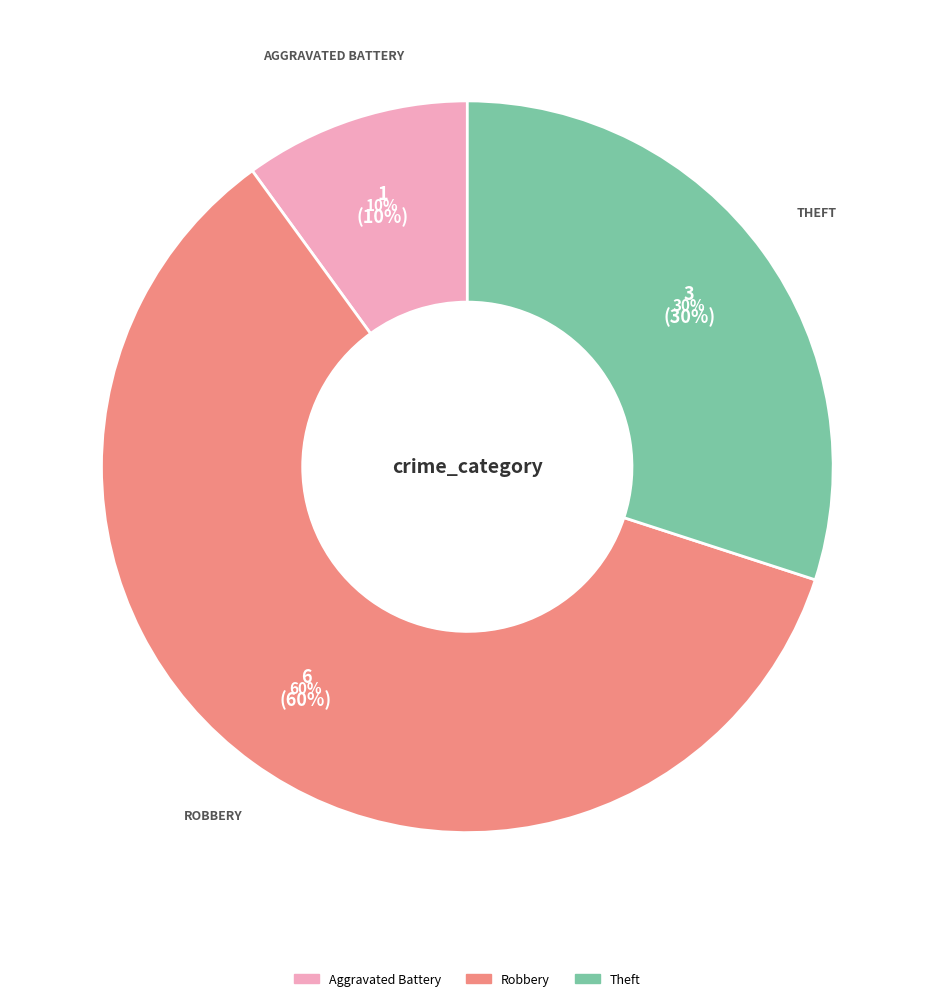

What is the ratio of the value at Aggravated Battery to the value at Robbery?

0.2